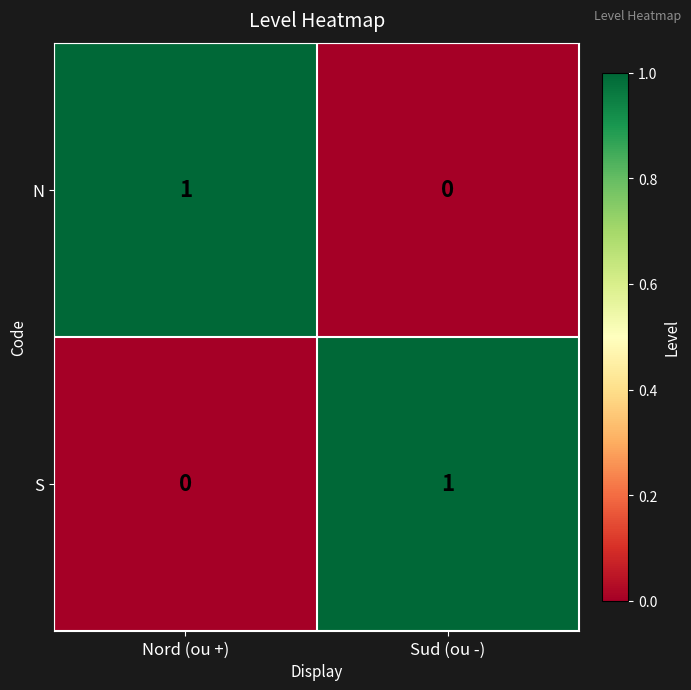

What is the spread (max minus min) of values at Sud (ou -)?

1